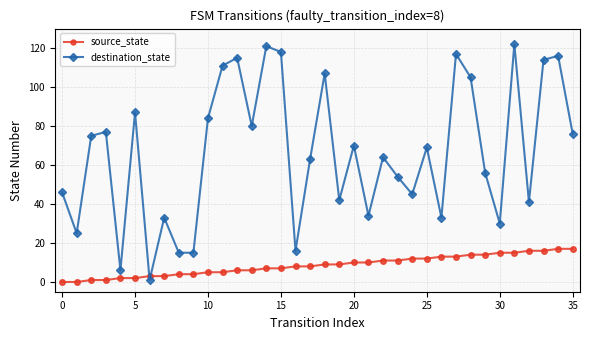

List the series in order of their overall mean, highest first.

destination_state, source_state